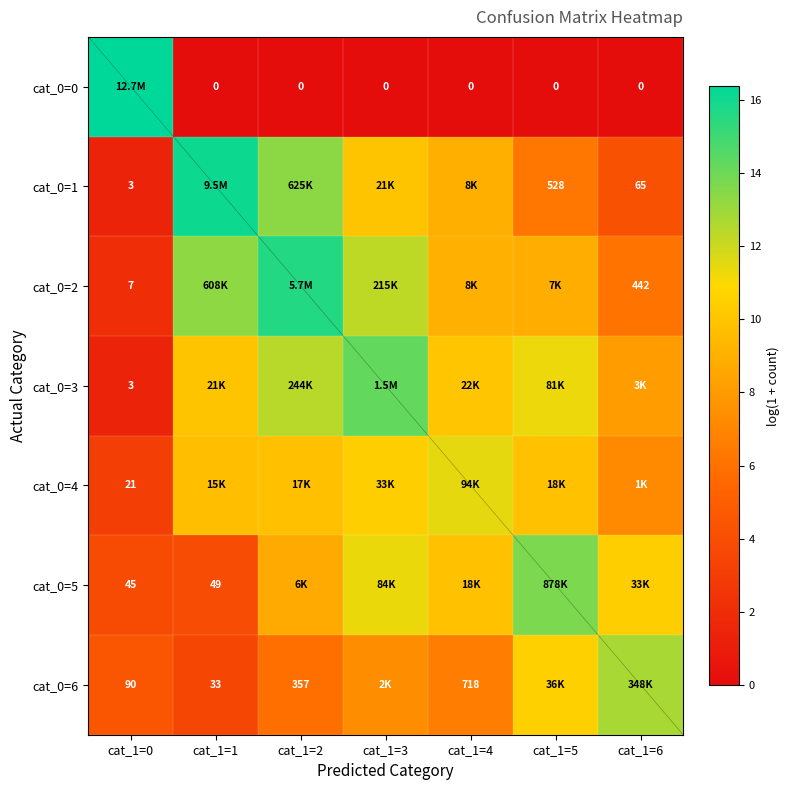

At which category is the sum across all series the highest?

cat_1=2